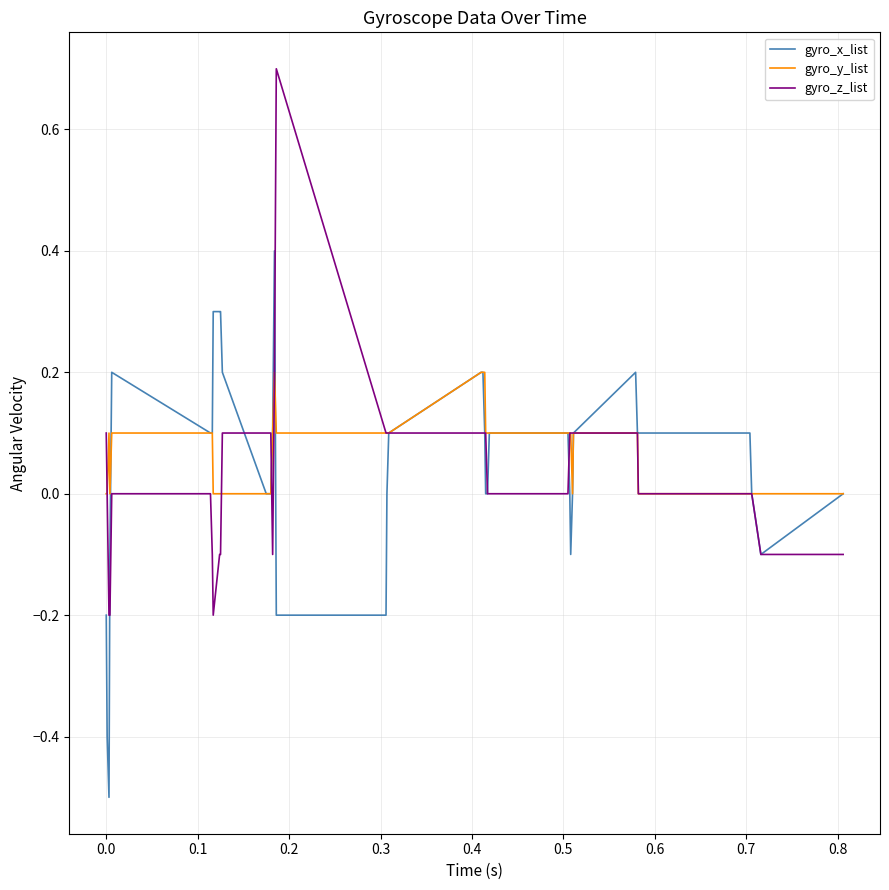

What is the maximum value for gyro_z_list?

0.7